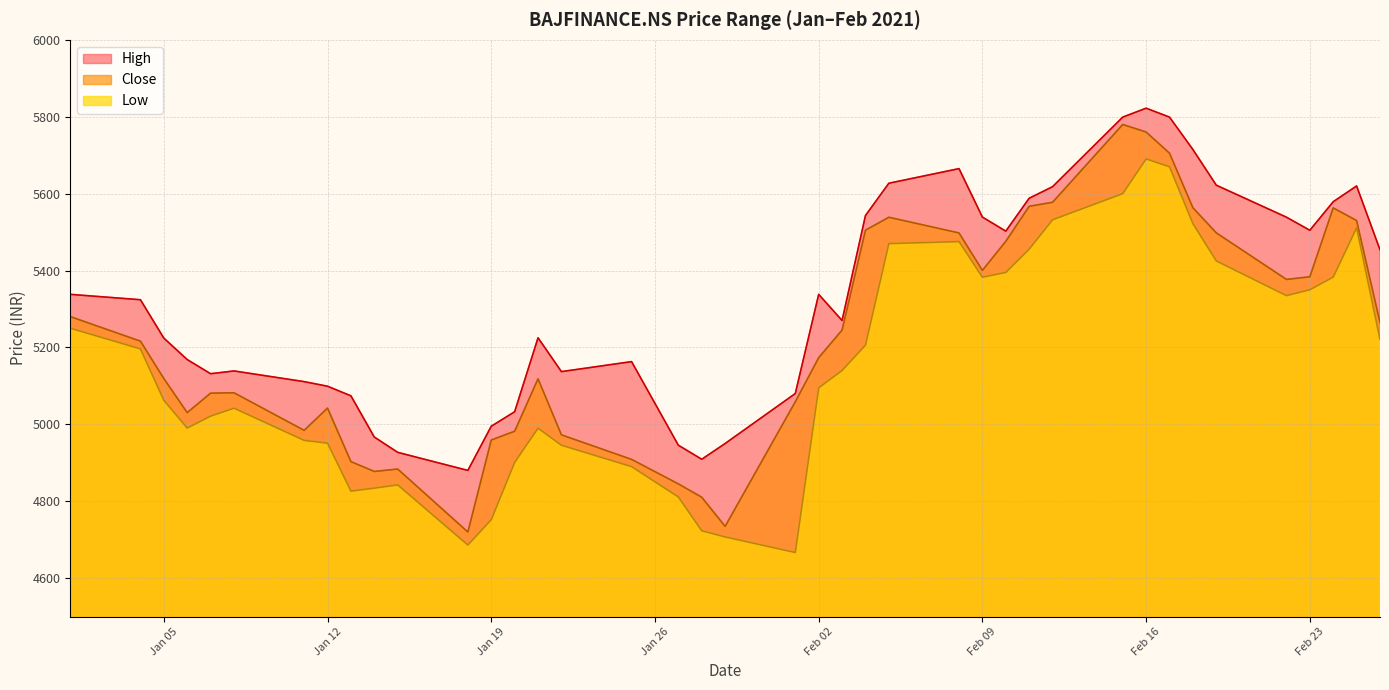

True or false: Close has more than 1 points higher than both neighbors.

True